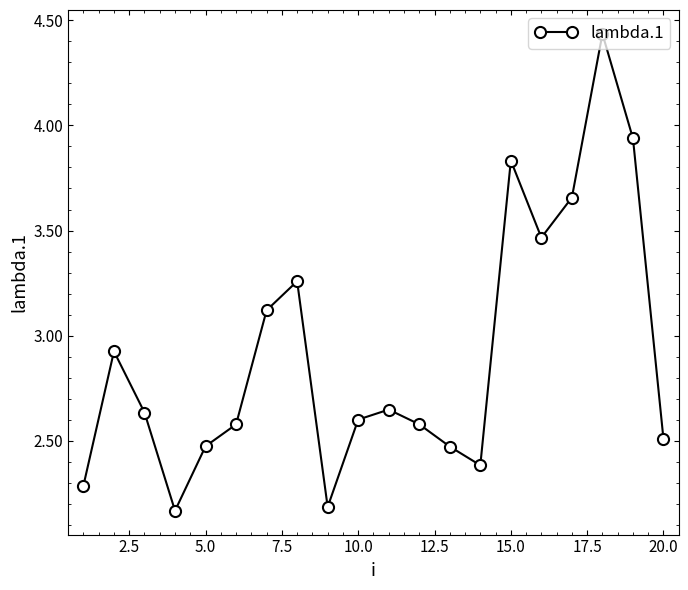

How many interior local valleys (lower than both neighbors) does the data have?

4